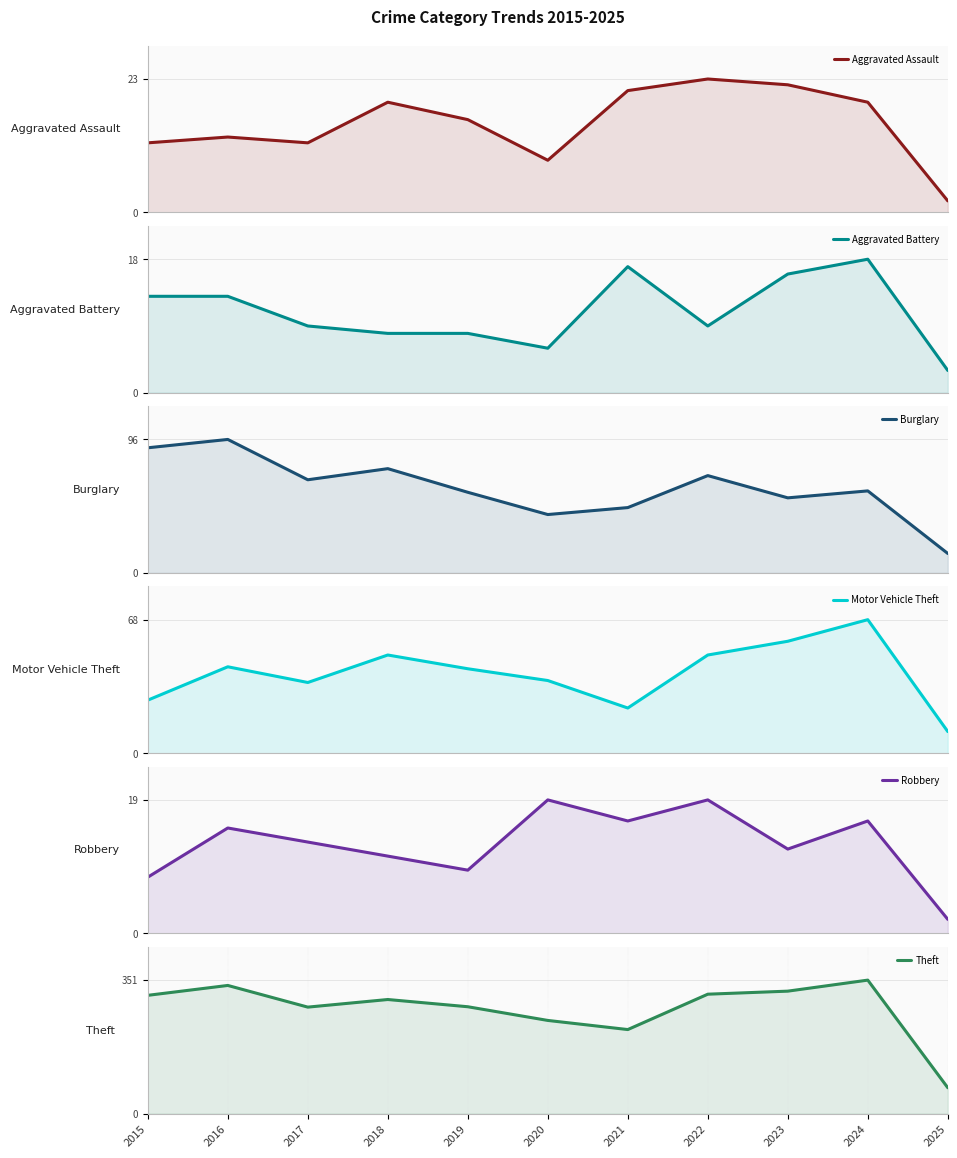

What is the sum of the Aggravated Assault values at 2022 and 2020?

32